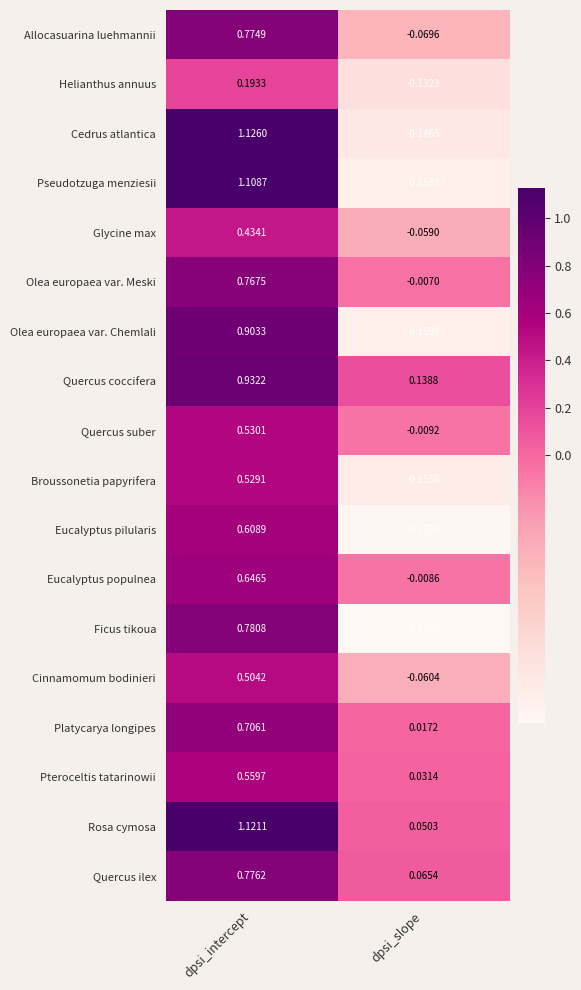

List the series in order of their peak value, lowest first.

Helianthus annuus, Glycine max, Cinnamomum bodinieri, Broussonetia papyrifera, Quercus suber, Pteroceltis tatarinowii, Eucalyptus pilularis, Eucalyptus populnea, Platycarya longipes, Olea europaea var. Meski, Allocasuarina luehmannii, Quercus ilex, Ficus tikoua, Olea europaea var. Chemlali, Quercus coccifera, Pseudotzuga menziesii, Rosa cymosa, Cedrus atlantica